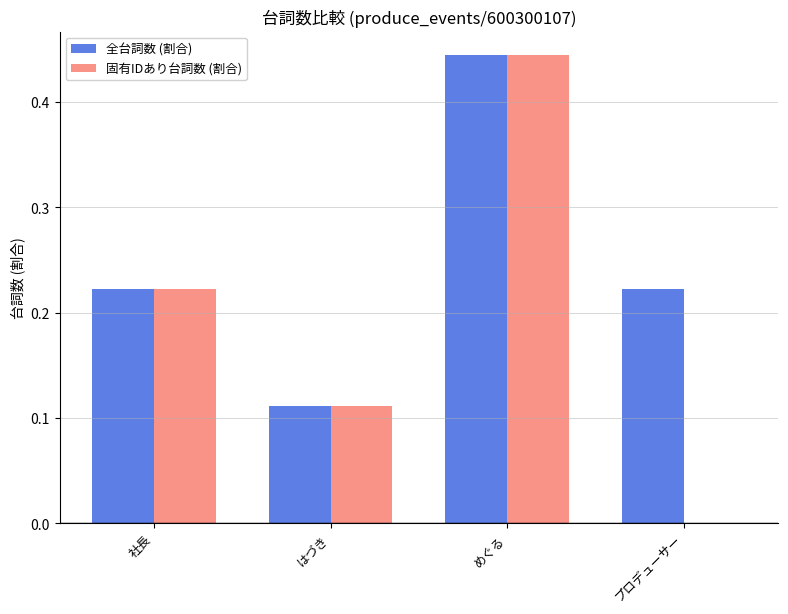

Is the value of 固有IDあり台詞数 (割合) at プロデューサー greater than the value of 全台詞数 (割合) at 社長?

No